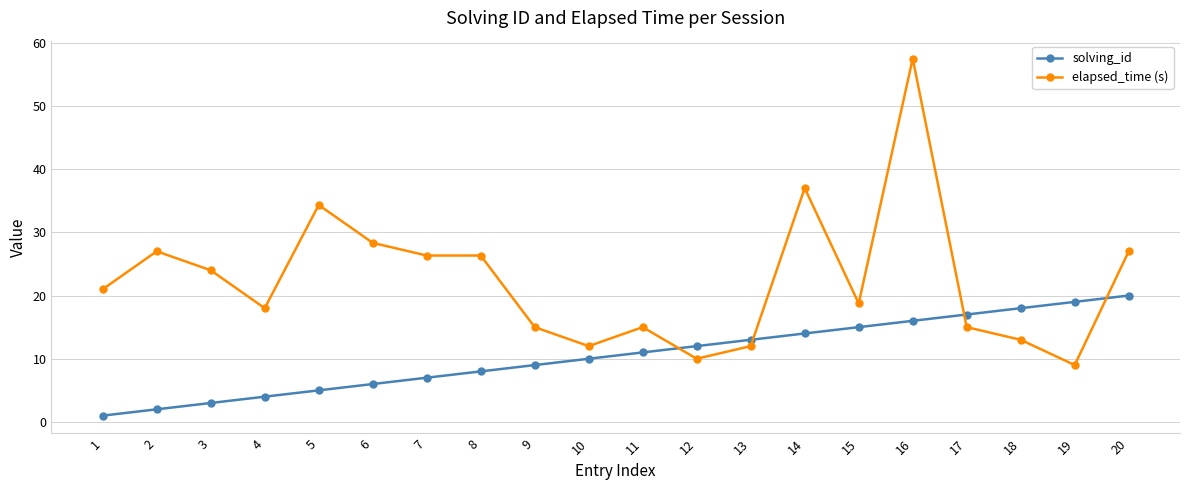

What is the difference between the maximum and second lowest values in the solving_id series?

18.0